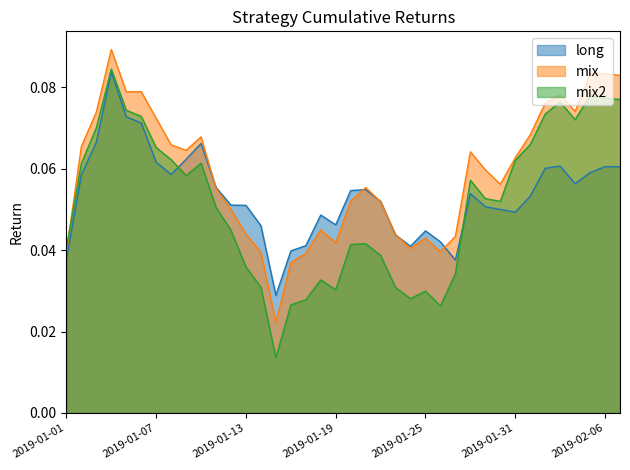

What is the difference between the maximum and second lowest values in the mix series?

0.1